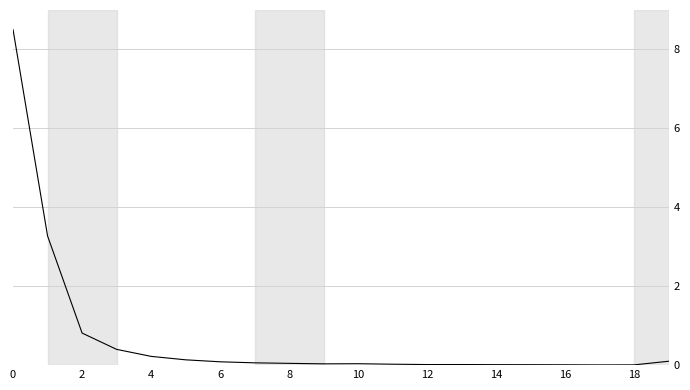

What is the difference between the maximum and minimum values?

8.5